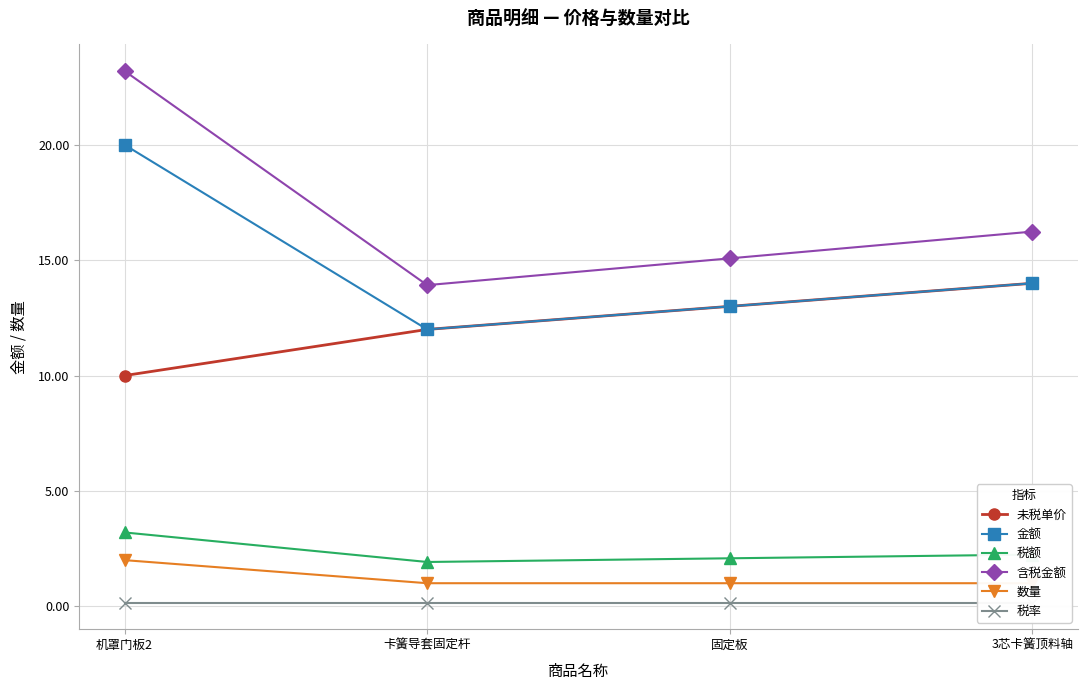

What is the value of the 金额 point at the 1st from the left?

20.0